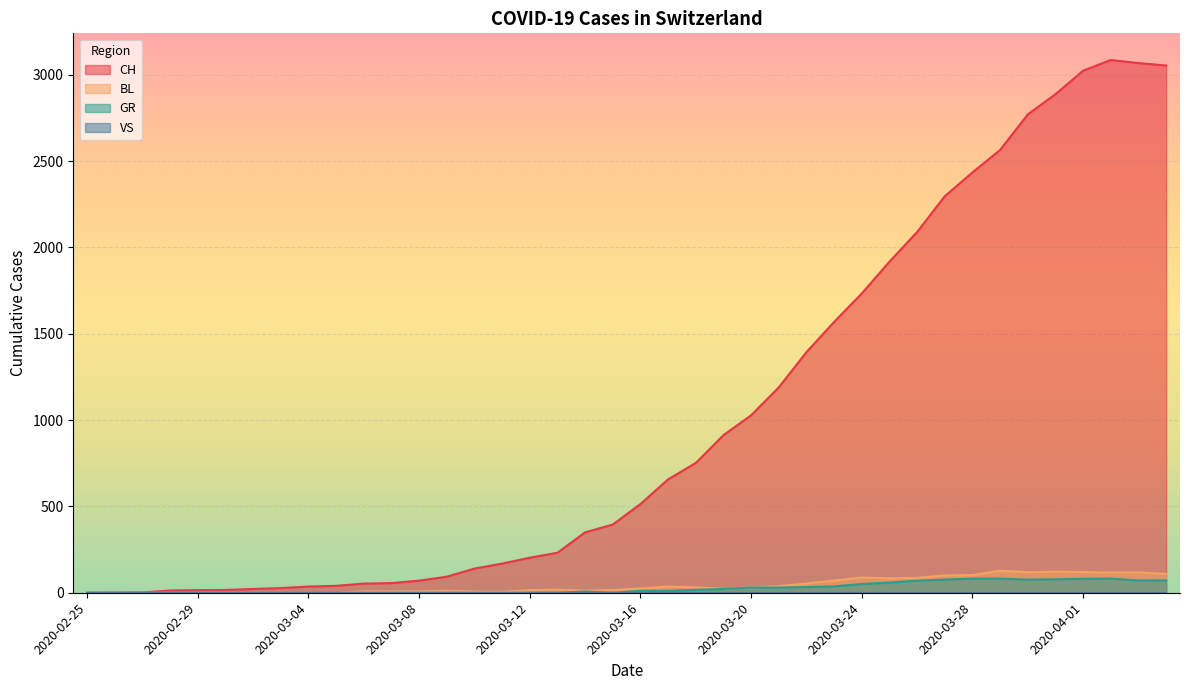

Where is CH nearest to the value 1543?

2020-03-23